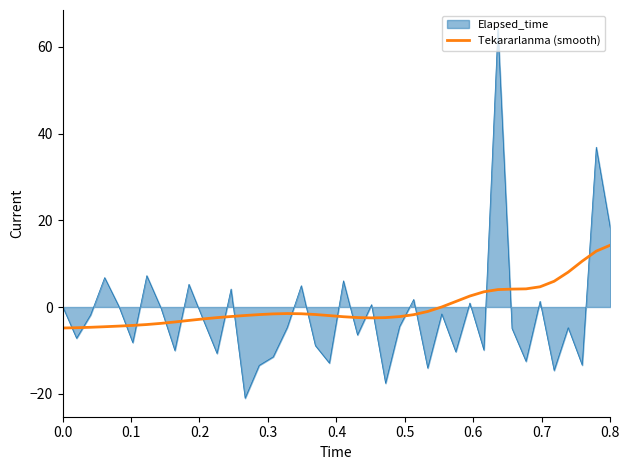

Does the chart display data point markers on the line(s)?

No